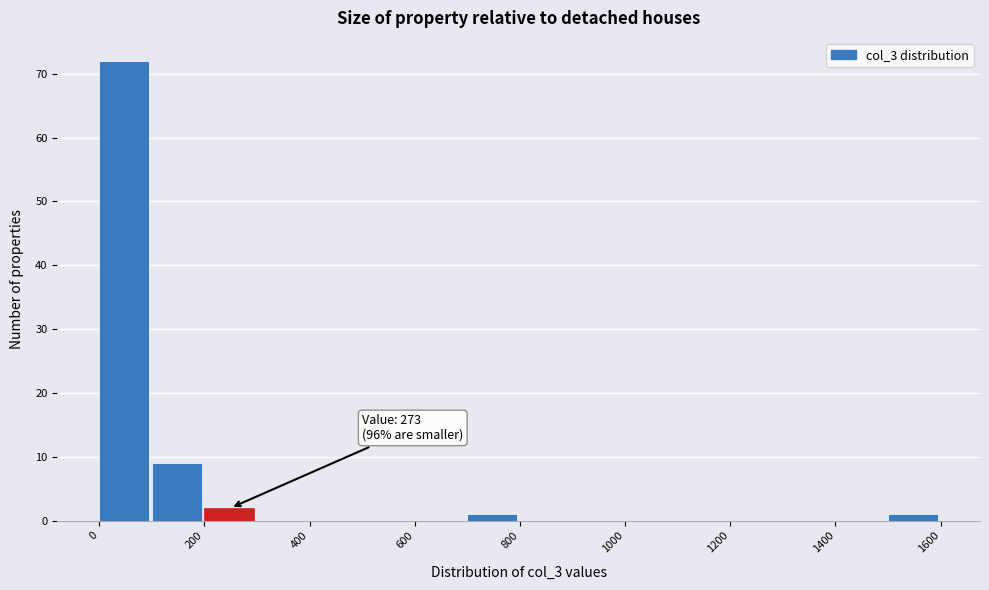

Over which range of the x-axis is the bar tallest?

0 to 100